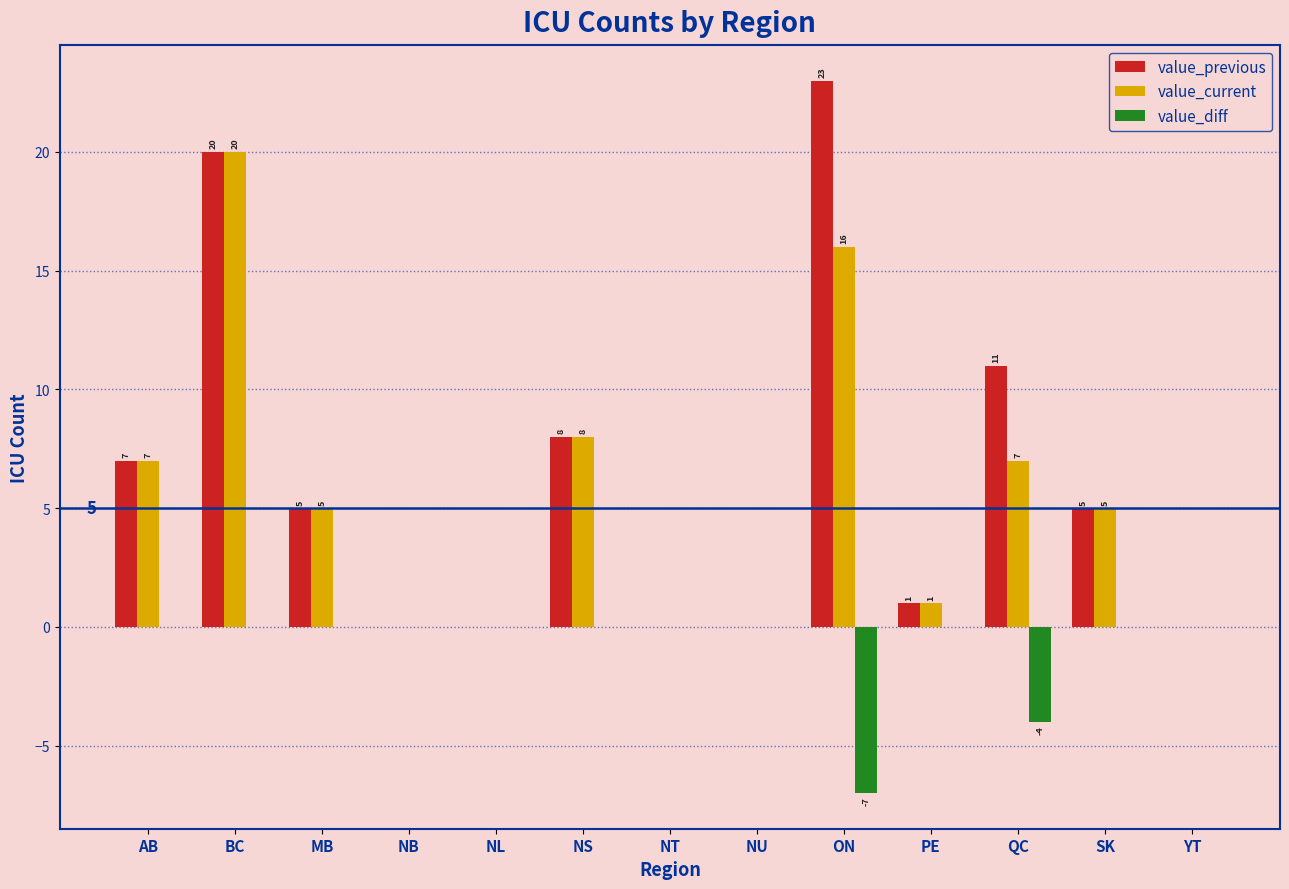

What are all the series names shown in the legend?

value_previous, value_current, value_diff